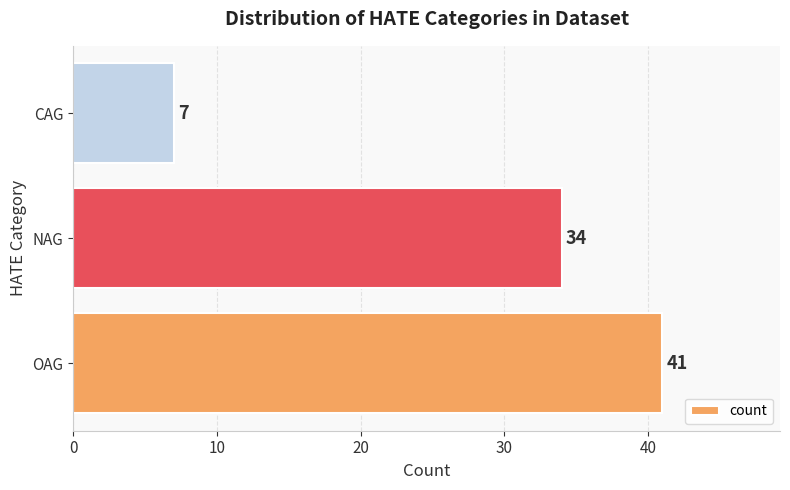

List the labels in order of value, smallest first.

CAG, NAG, OAG